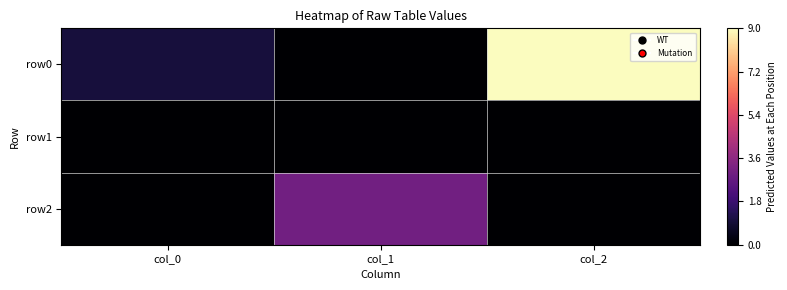

How many distinct data groups are displayed?

3